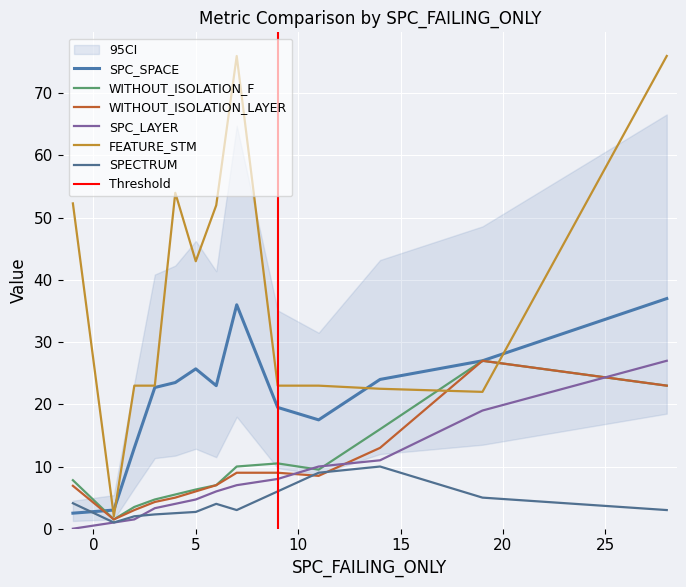

What are all the series names shown in the legend?

SPC_SPACE, WITHOUT_ISOLATION_F, WITHOUT_ISOLATION_LAYER, SPC_LAYER, FEATURE_STM, SPECTRUM